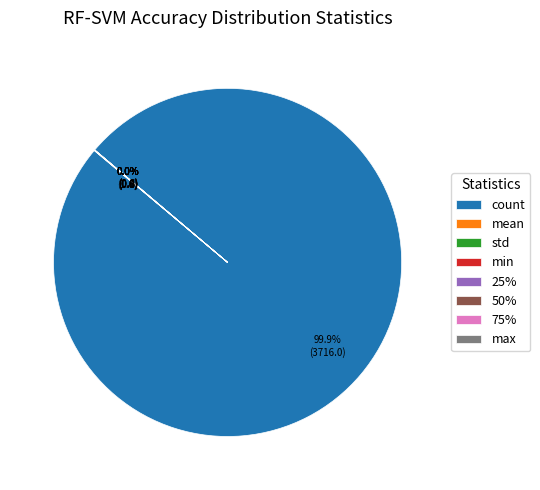

Which slice represents more than half of the pie?

count